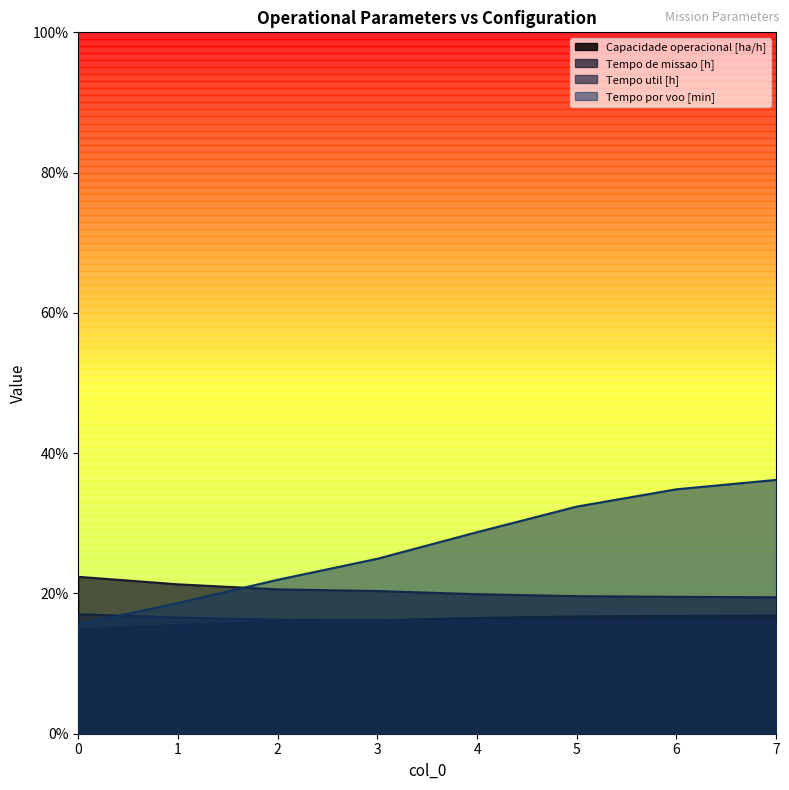

Which series has the largest range (max minus min)?

Tempo por voo [min]